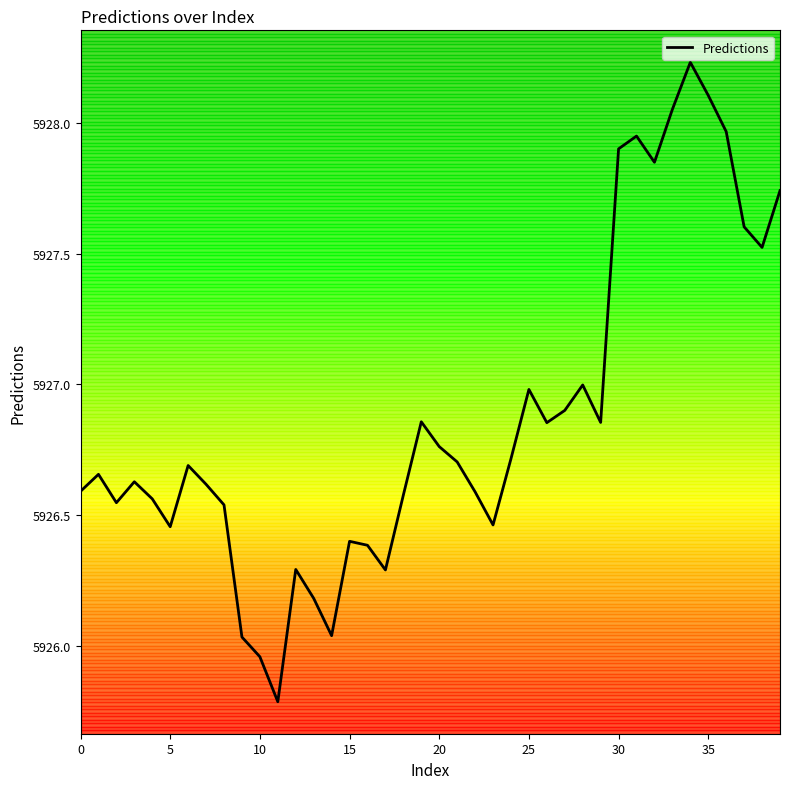

Count the number of data series in this chart.

1